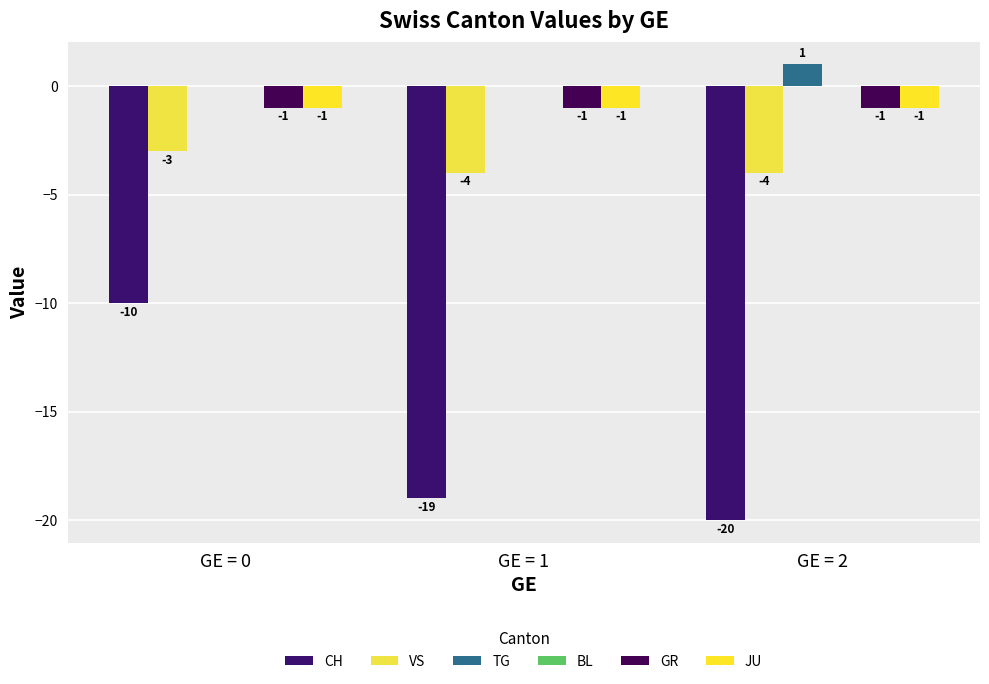

How many groups of bars are there?

3